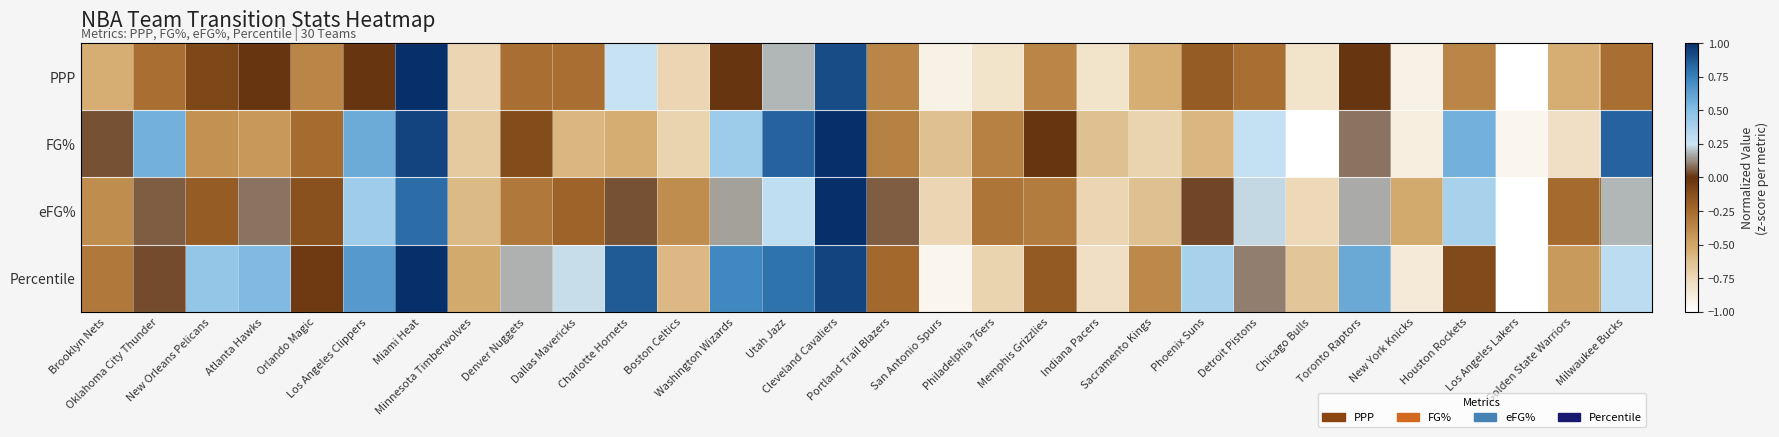

Reading left to right, list all the values displayed in this chart.

PPP: Brooklyn Nets=-0.5	Oklahoma City Thunder=-0.3	New Orleans Pelicans=-0.1	Atlanta Hawks=0.0	Orlando Magic=-0.4	Los Angeles Clippers=0.0	Miami Heat=1.0	Minnesota Timberwolves=-0.7	Denver Nuggets=-0.3	Dallas Mavericks=-0.3	Charlotte Hornets=0.3	Boston Celtics=-0.7	Washington Wizards=0.0	Utah Jazz=0.2	Cleveland Cavaliers=0.9	Portland Trail Blazers=-0.4	San Antonio Spurs=-0.9	Philadelphia 76ers=-0.8	Memphis Grizzlies=-0.4	Indiana Pacers=-0.8	Sacramento Kings=-0.5	Phoenix Suns=-0.2	Detroit Pistons=-0.3	Chicago Bulls=-0.8	Toronto Raptors=0.0	New York Knicks=-0.9	Houston Rockets=-0.4	Los Angeles Lakers=-1.0	Golden State Warriors=-0.5	Milwaukee Bucks=-0.3
FG%: Brooklyn Nets=0.0	Oklahoma City Thunder=0.6	New Orleans Pelicans=-0.4	Atlanta Hawks=-0.4	Orlando Magic=-0.3	Los Angeles Clippers=0.6	Miami Heat=0.9	Minnesota Timberwolves=-0.7	Denver Nuggets=-0.1	Dallas Mavericks=-0.6	Charlotte Hornets=-0.5	Boston Celtics=-0.7	Washington Wizards=0.4	Utah Jazz=0.8	Cleveland Cavaliers=1.0	Portland Trail Blazers=-0.3	San Antonio Spurs=-0.6	Philadelphia 76ers=-0.3	Memphis Grizzlies=0.0	Indiana Pacers=-0.6	Sacramento Kings=-0.7	Phoenix Suns=-0.6	Detroit Pistons=0.3	Chicago Bulls=-1.0	Toronto Raptors=0.1	New York Knicks=-0.9	Houston Rockets=0.6	Los Angeles Lakers=-0.9	Golden State Warriors=-0.8	Milwaukee Bucks=0.8
eFG%: Brooklyn Nets=-0.4	Oklahoma City Thunder=0.1	New Orleans Pelicans=-0.2	Atlanta Hawks=0.1	Orlando Magic=-0.1	Los Angeles Clippers=0.4	Miami Heat=0.8	Minnesota Timberwolves=-0.6	Denver Nuggets=-0.3	Dallas Mavericks=-0.2	Charlotte Hornets=0.0	Boston Celtics=-0.4	Washington Wizards=0.2	Utah Jazz=0.3	Cleveland Cavaliers=1.0	Portland Trail Blazers=0.1	San Antonio Spurs=-0.7	Philadelphia 76ers=-0.3	Memphis Grizzlies=-0.3	Indiana Pacers=-0.7	Sacramento Kings=-0.6	Phoenix Suns=0.0	Detroit Pistons=0.2	Chicago Bulls=-0.7	Toronto Raptors=0.2	New York Knicks=-0.5	Houston Rockets=0.4	Los Angeles Lakers=-1.0	Golden State Warriors=-0.2	Milwaukee Bucks=0.2
Percentile: Brooklyn Nets=-0.3	Oklahoma City Thunder=0.0	New Orleans Pelicans=0.4	Atlanta Hawks=0.5	Orlando Magic=-0.0	Los Angeles Clippers=0.7	Miami Heat=1.0	Minnesota Timberwolves=-0.5	Denver Nuggets=0.2	Dallas Mavericks=0.2	Charlotte Hornets=0.9	Boston Celtics=-0.6	Washington Wizards=0.7	Utah Jazz=0.8	Cleveland Cavaliers=0.9	Portland Trail Blazers=-0.2	San Antonio Spurs=-0.9	Philadelphia 76ers=-0.7	Memphis Grizzlies=-0.2	Indiana Pacers=-0.8	Sacramento Kings=-0.4	Phoenix Suns=0.4	Detroit Pistons=0.1	Chicago Bulls=-0.7	Toronto Raptors=0.6	New York Knicks=-0.9	Houston Rockets=-0.1	Los Angeles Lakers=-1.0	Golden State Warriors=-0.4	Milwaukee Bucks=0.3